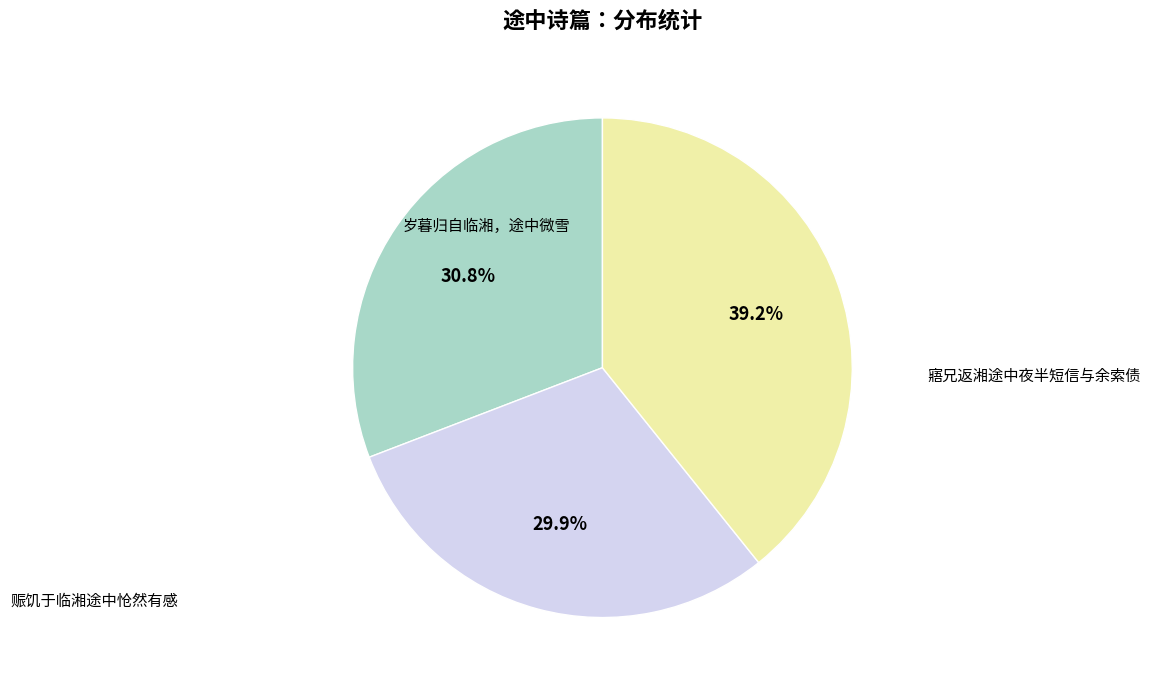

Does any single category account for the majority?

No